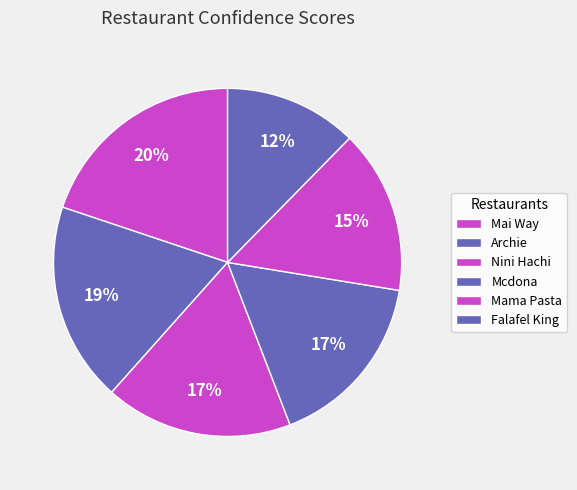

How many slices are in this pie chart?

6